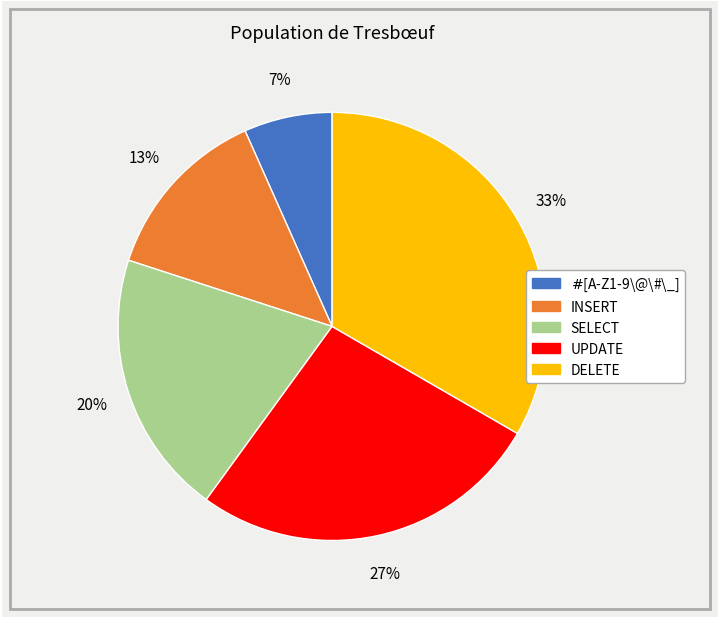

To the nearest percent, what is the average slice percentage?

20%